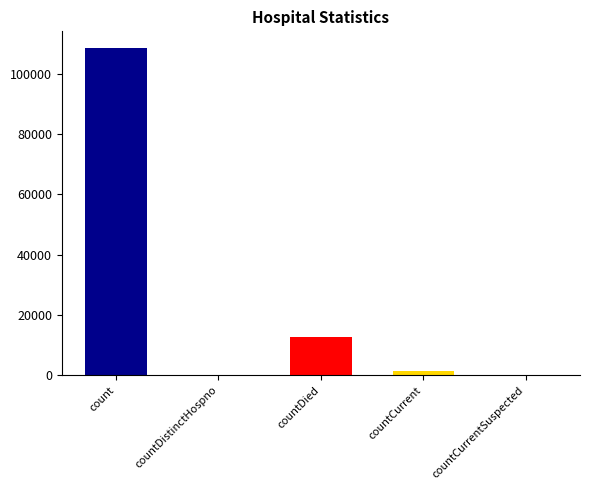

True or false: the data shows 108656 at count.

True